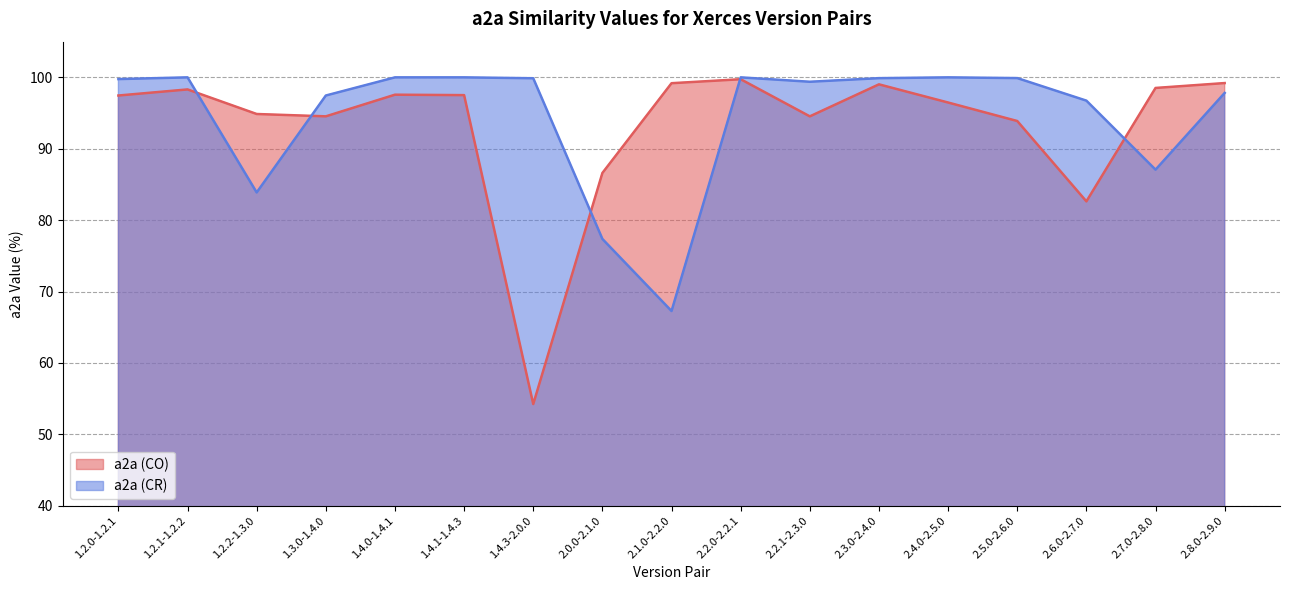

Where does the a2a (CO) series first go above 97?

1.2.0-1.2.1